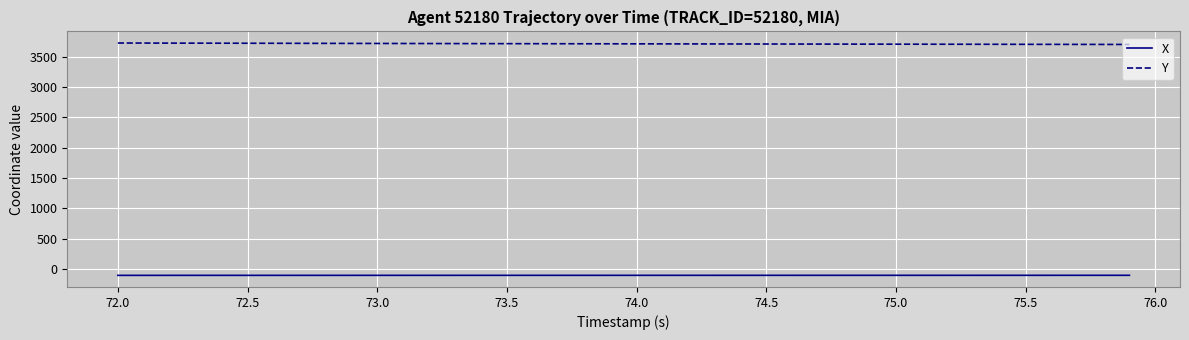

What is the minimum value shown in the chart?

-102.0